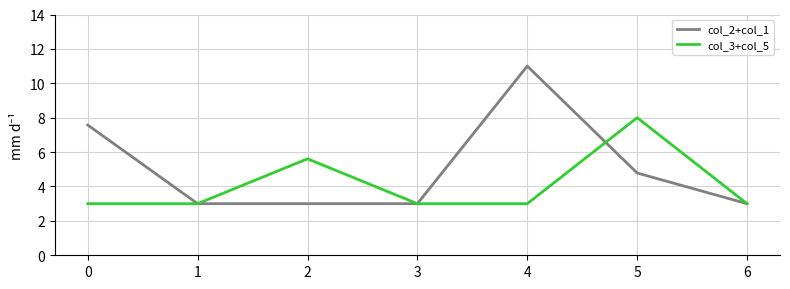

Is it true that col_3+col_5 equals 1.3 at 1?

False